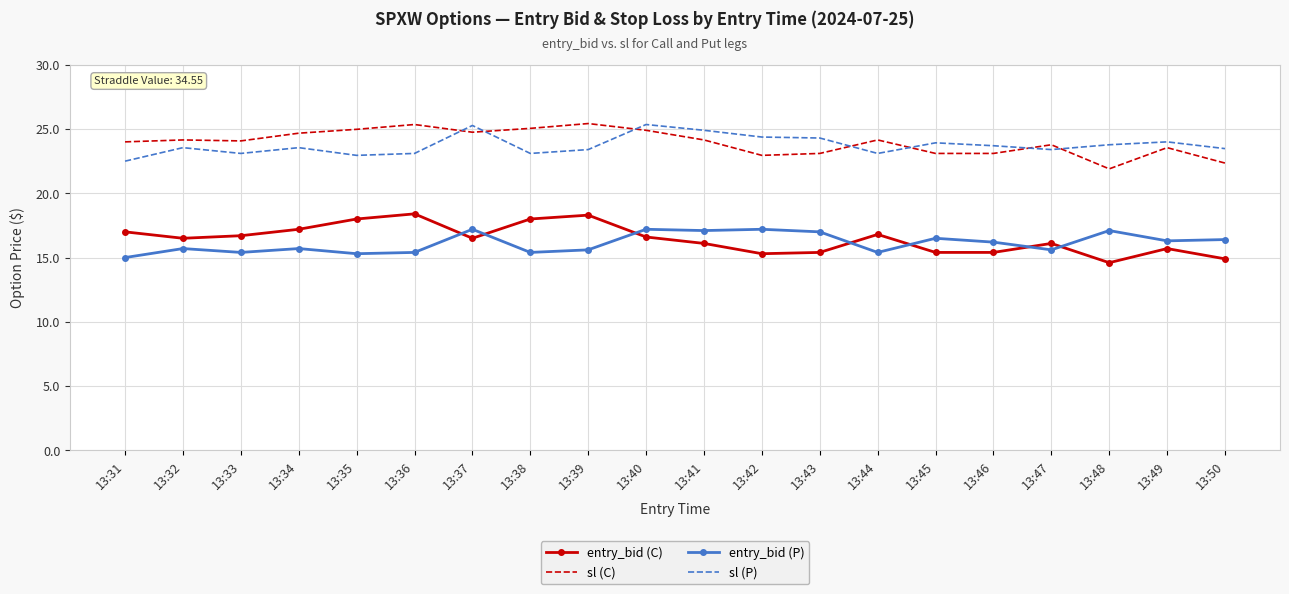

True or false: entry_bid (P) has a value of 15.6 at 13:39.

True